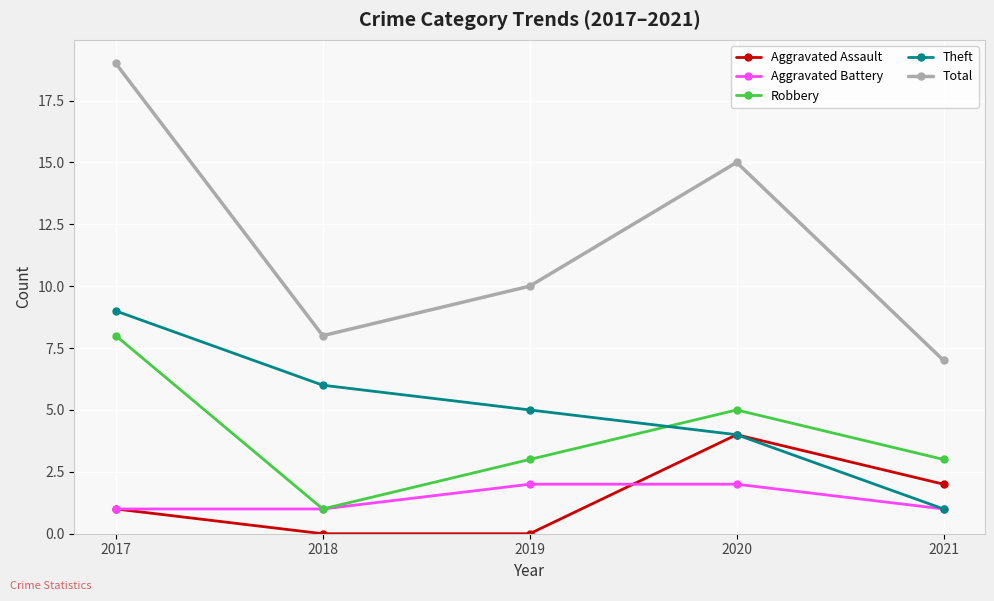

Rank the series by their maximum value, from highest to lowest.

Total, Theft, Robbery, Aggravated Assault, Aggravated Battery